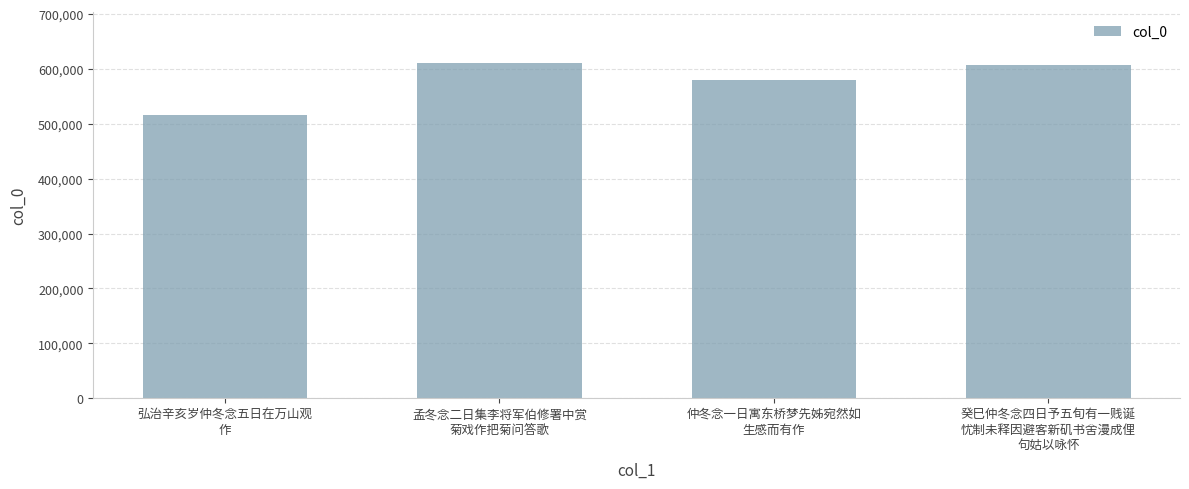

What is the average value?

578485